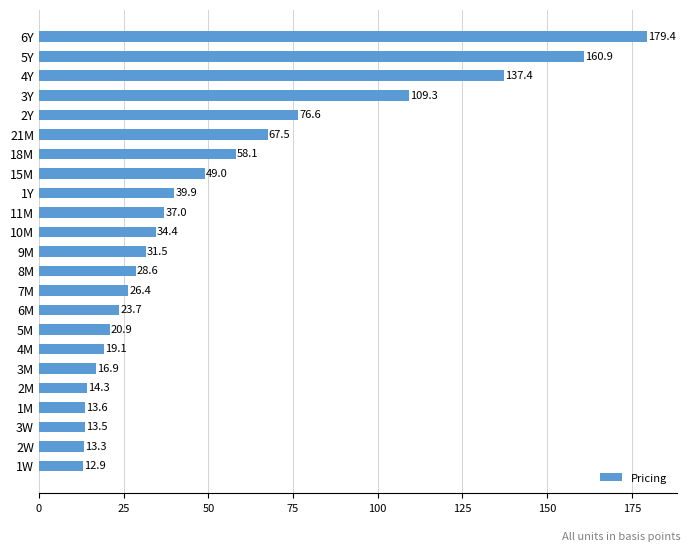

Is it true that the value at 3Y is 37.3?

False